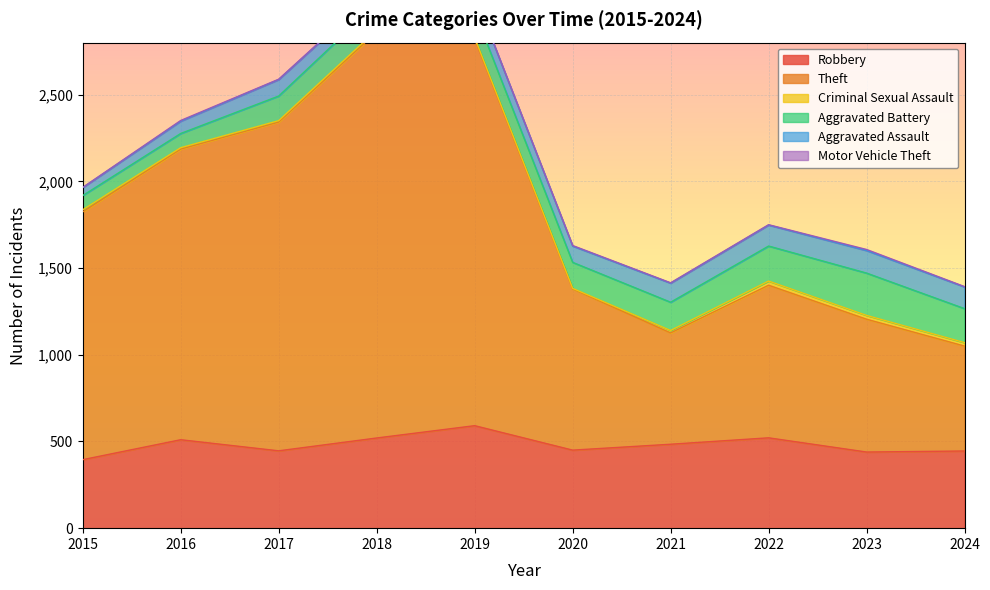

What is the minimum value for Aggravated Battery?

82